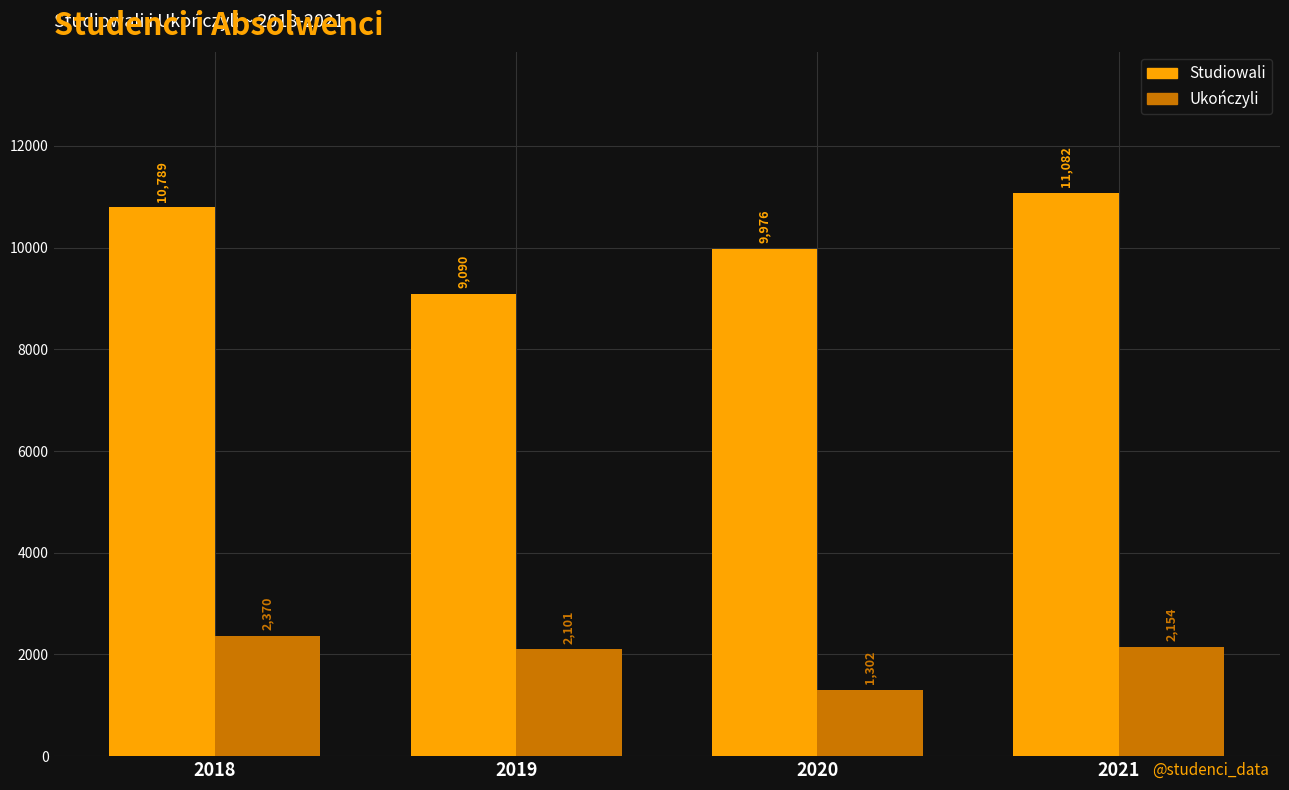

What are all the series names shown in the legend?

Studiowali, Ukończyli